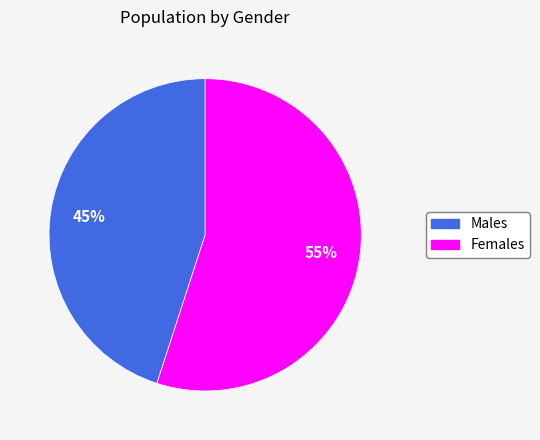

To the nearest percent, what is the difference between the largest and smallest slice percentages?

10%